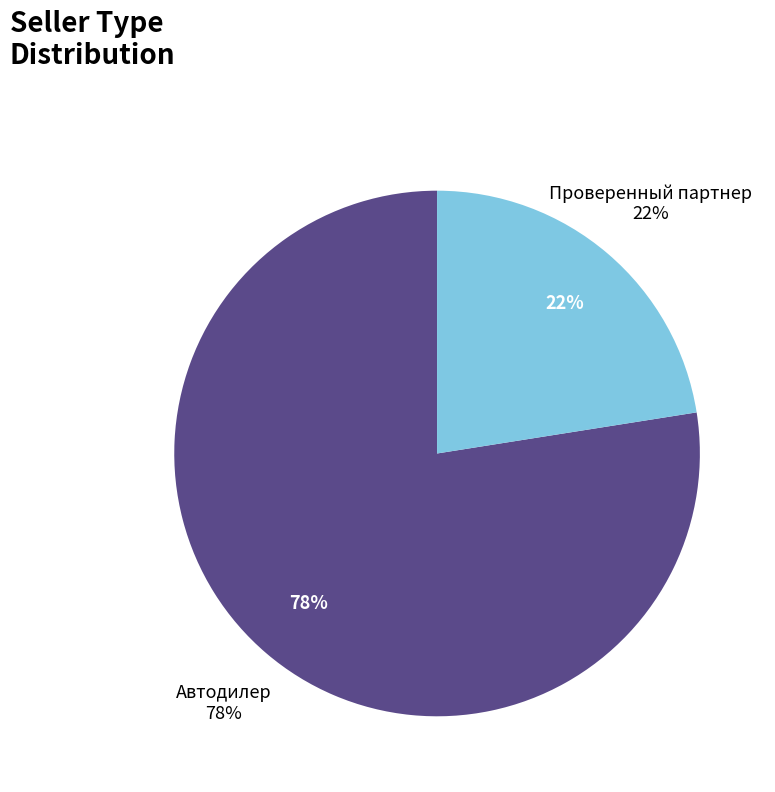

To the nearest percent, what percentage of the pie is Автодилер?

78%